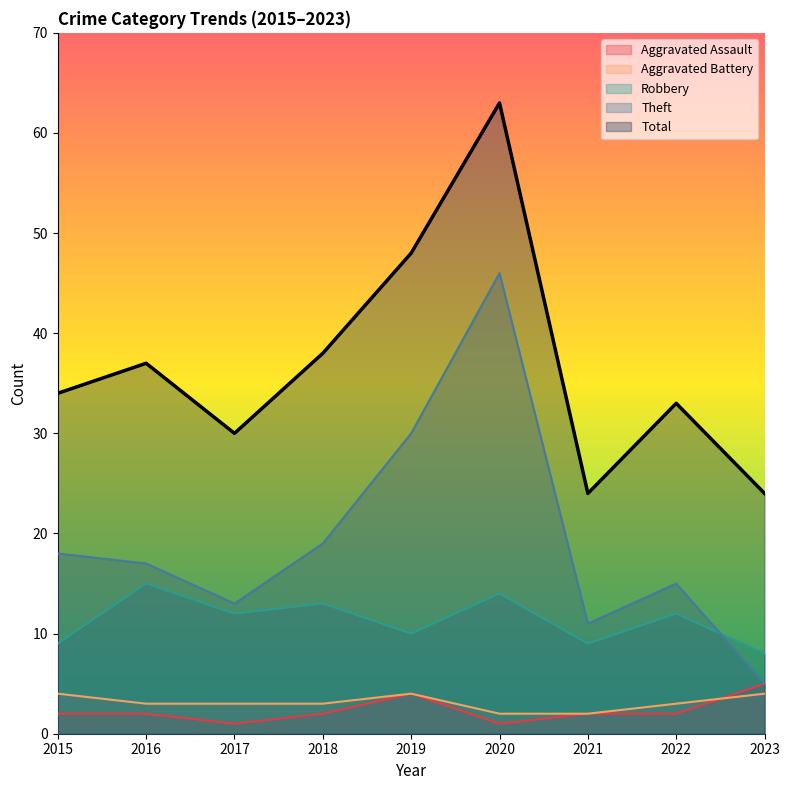

Rank the categories by Aggravated Assault value from highest to lowest.

2023, 2019, 2015, 2016, 2018, 2021, 2022, 2017, 2020